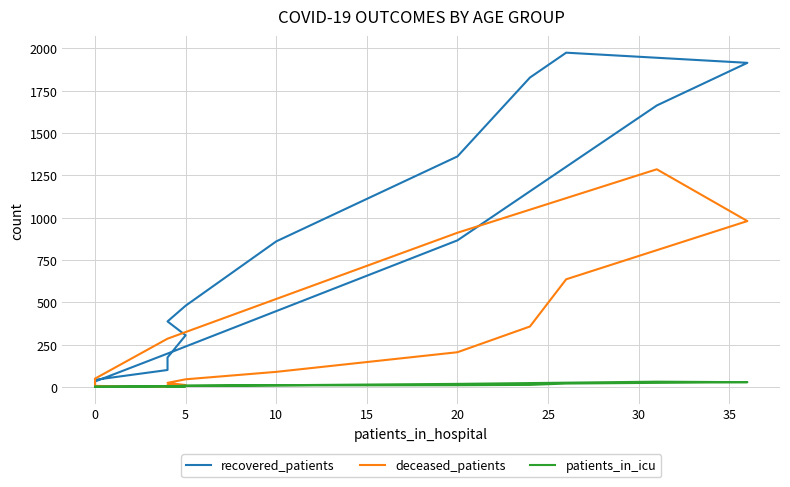

At how many categories does at least one series exceed 65?

13